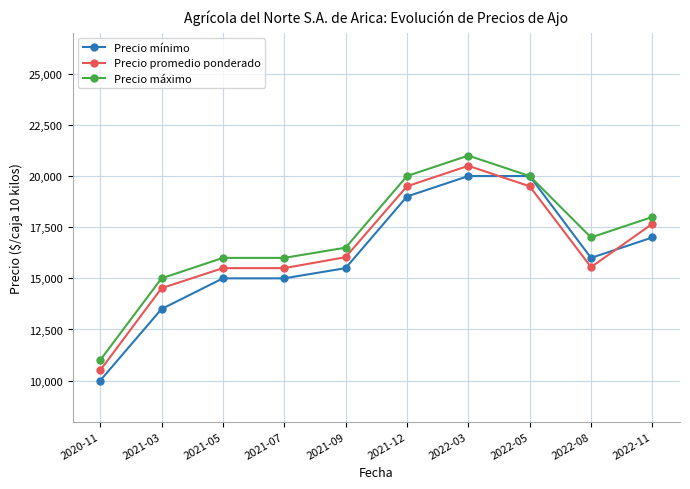

What is the difference between the maximum and minimum values in the Precio mínimo series?

10000.0